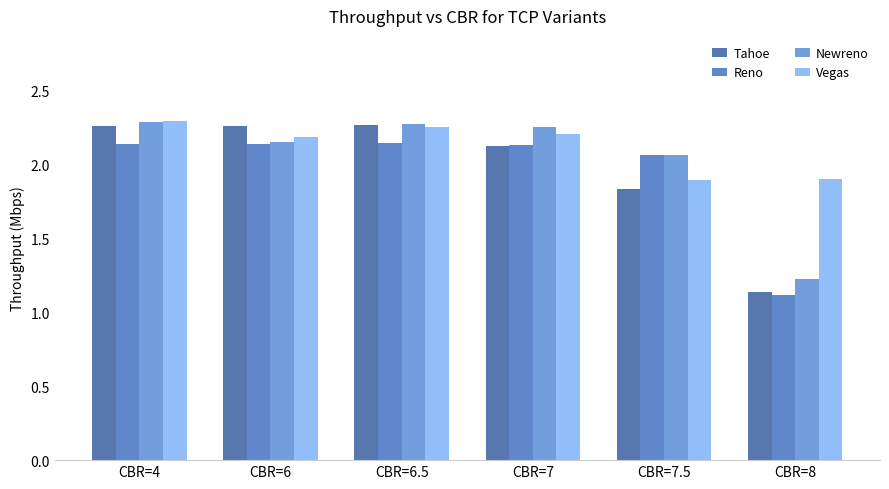

How many distinct data groups are displayed?

4